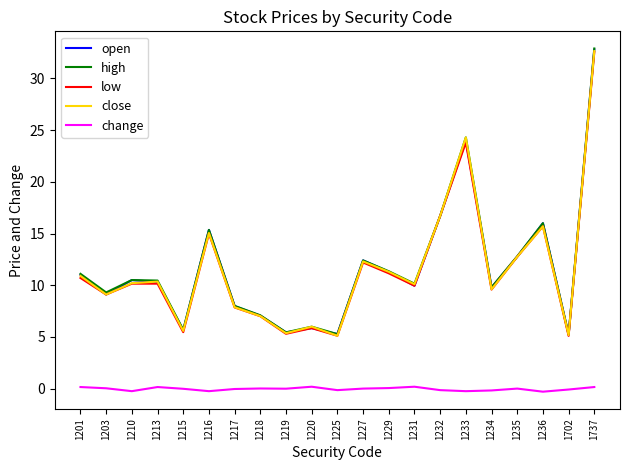

What is the spread (max minus min) of values at 1235?

12.8